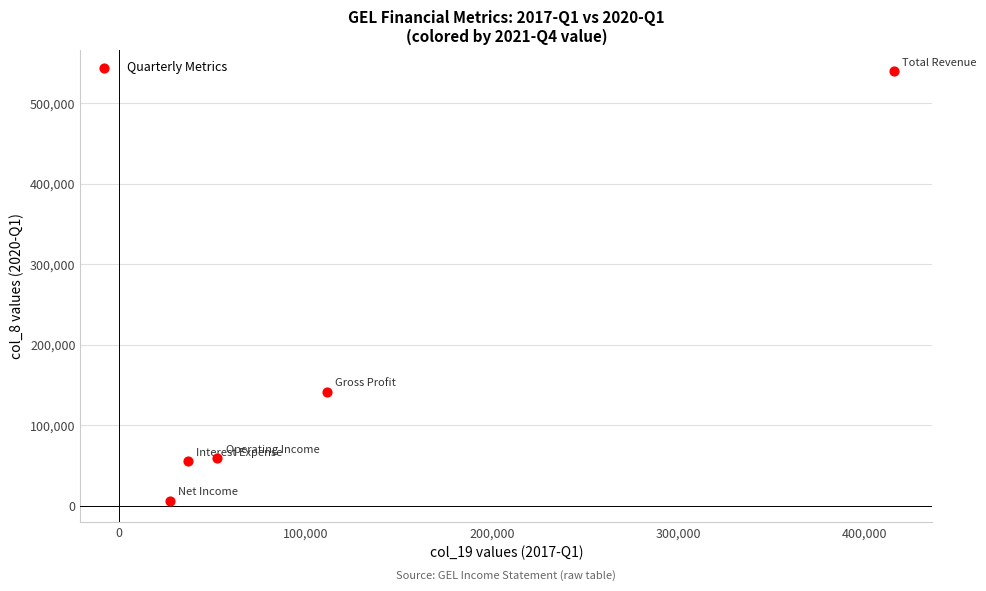

What Y value in the scatter plot is closest to 273050?

141800